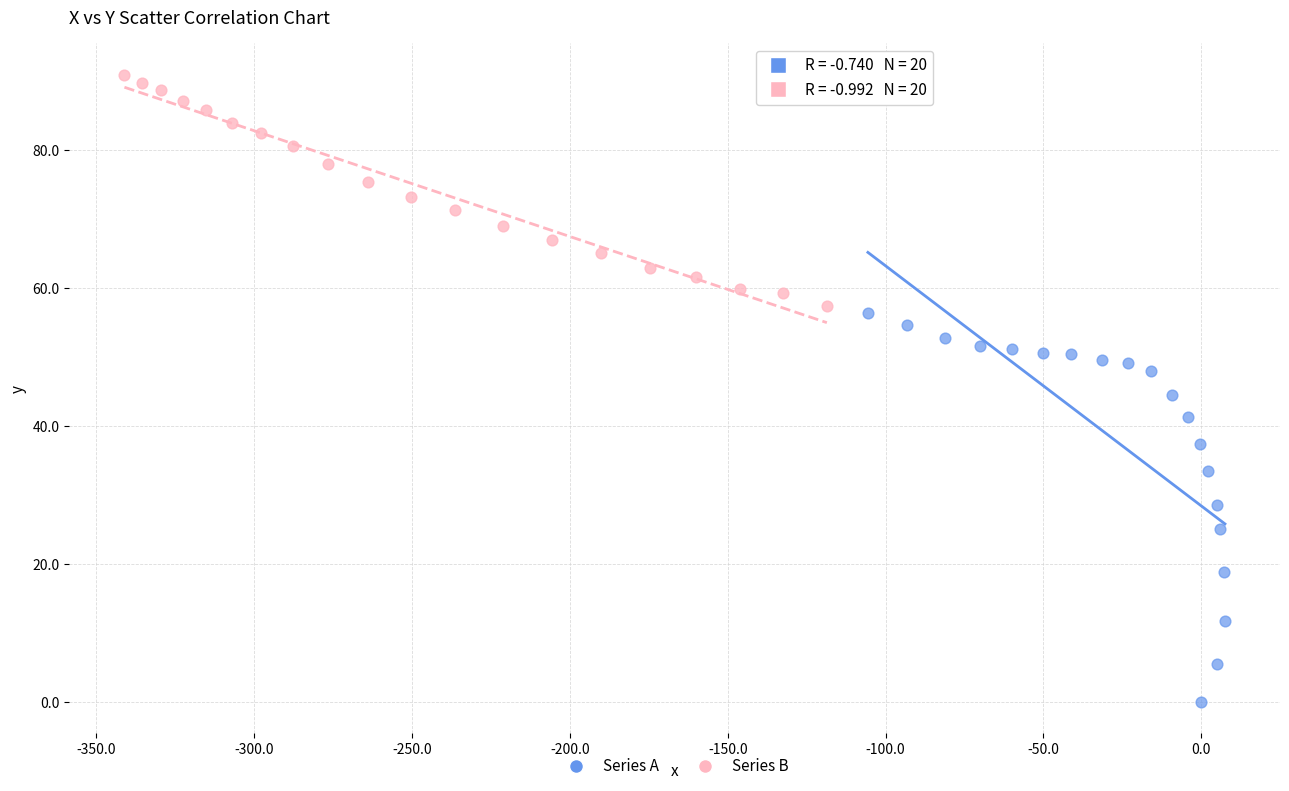

Which series has the largest Y range (max minus min)?

Series A